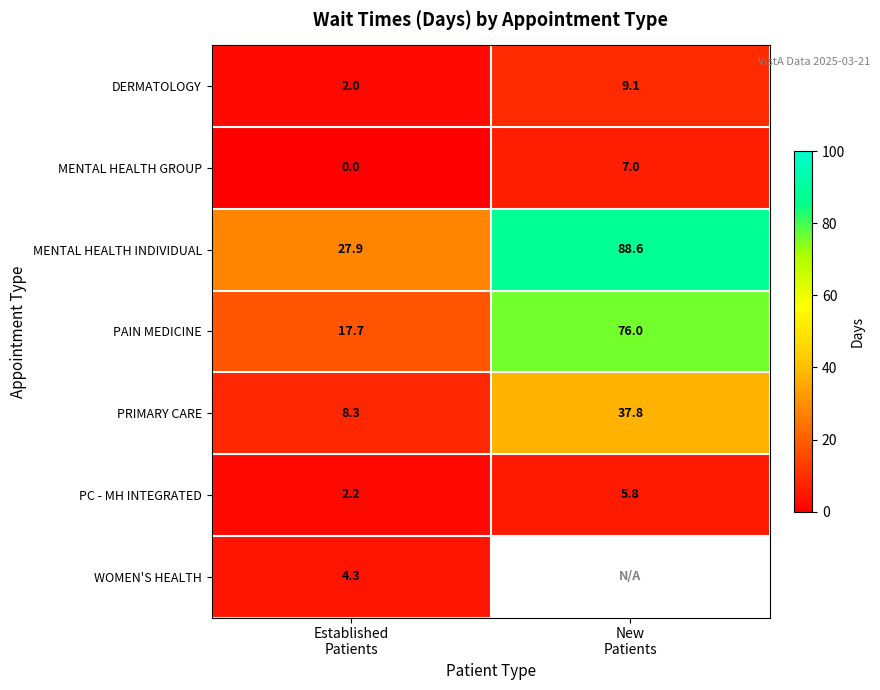

How many data points in MENTAL HEALTH GROUP are less than 7?

1